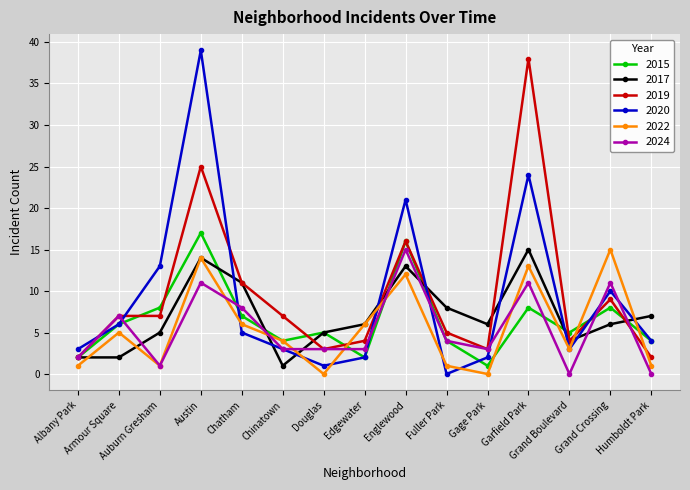

At which category does 2022 reach its first local peak?

Armour Square